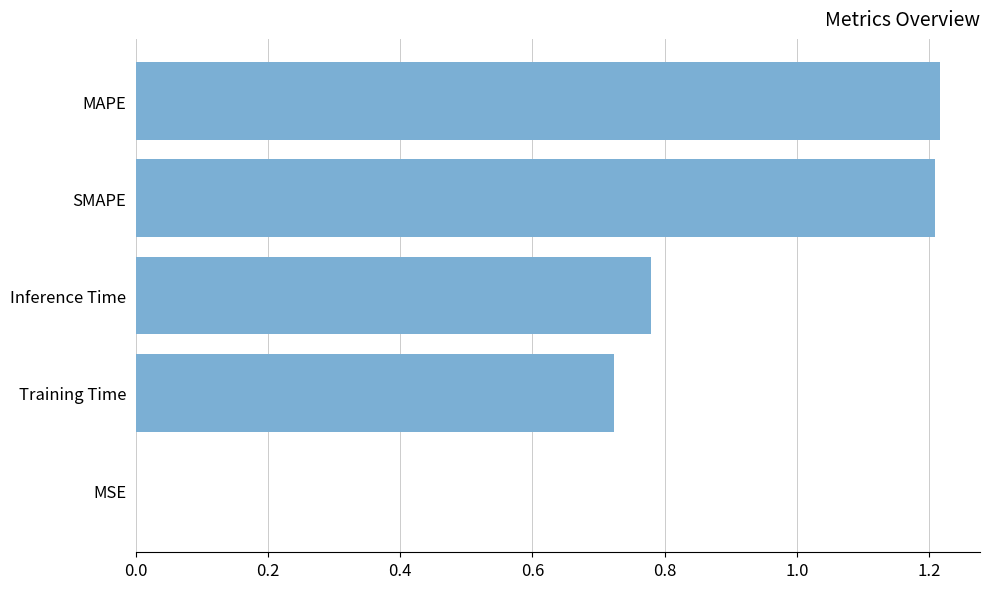

The chart shows a value of 1.2 at SMAPE. True or false?

True